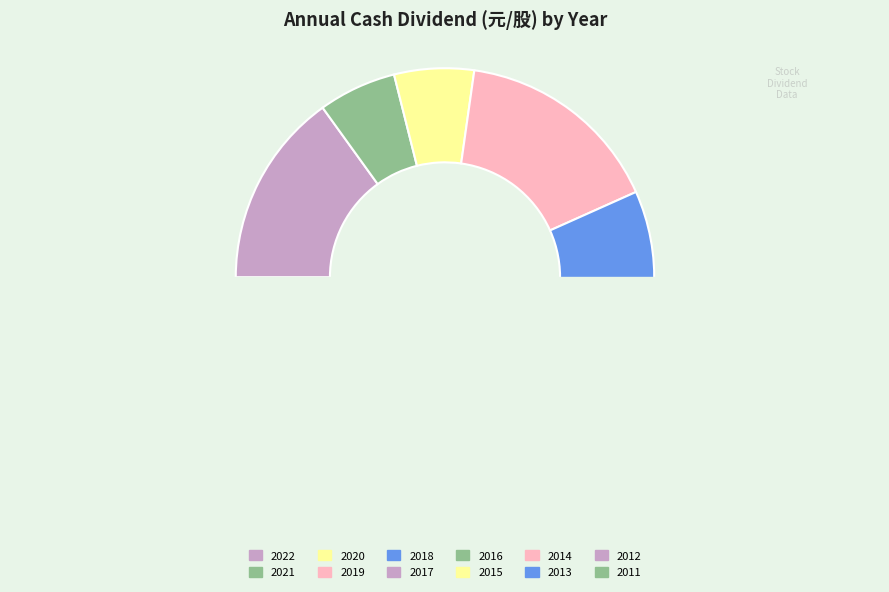

Between 2020 and 2016, which is larger?

2016